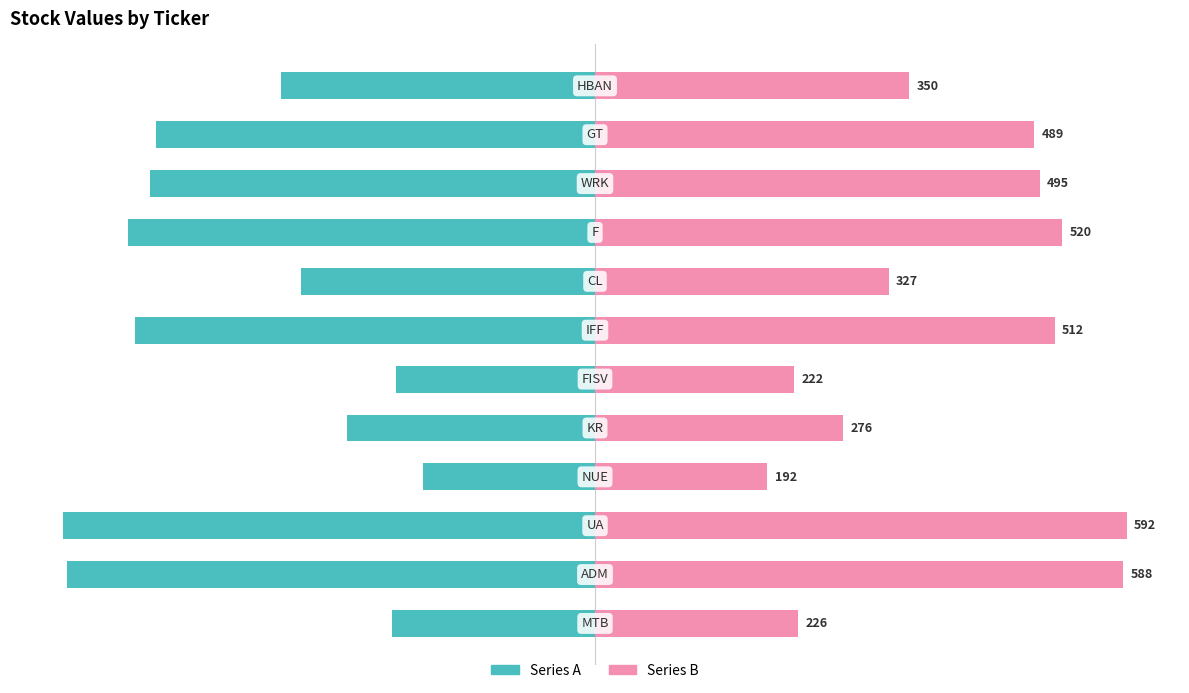

Which series has the largest total across all categories?

Right